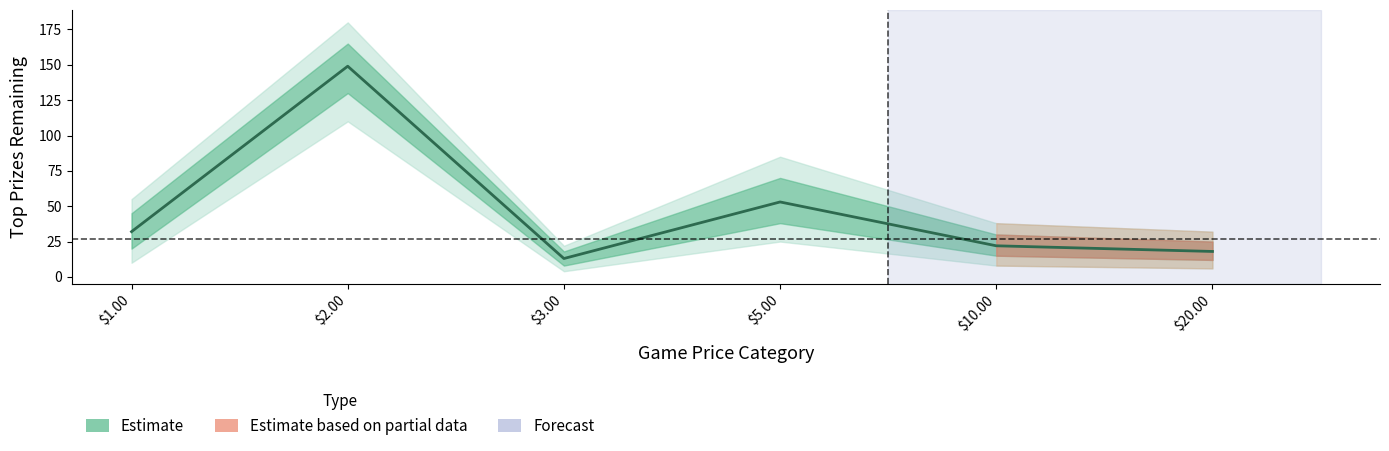

What is the difference between the maximum and minimum values?

136